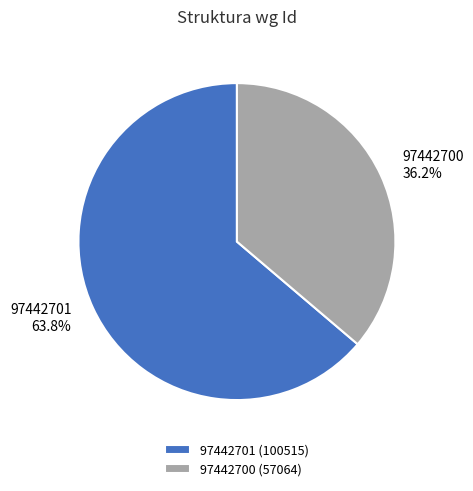

What percentage is the 97442701 slice, to the nearest percent?

64%